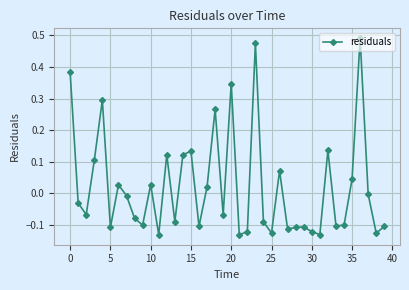

How many points are lower than both their immediate neighbors (excluding endpoints)?

13